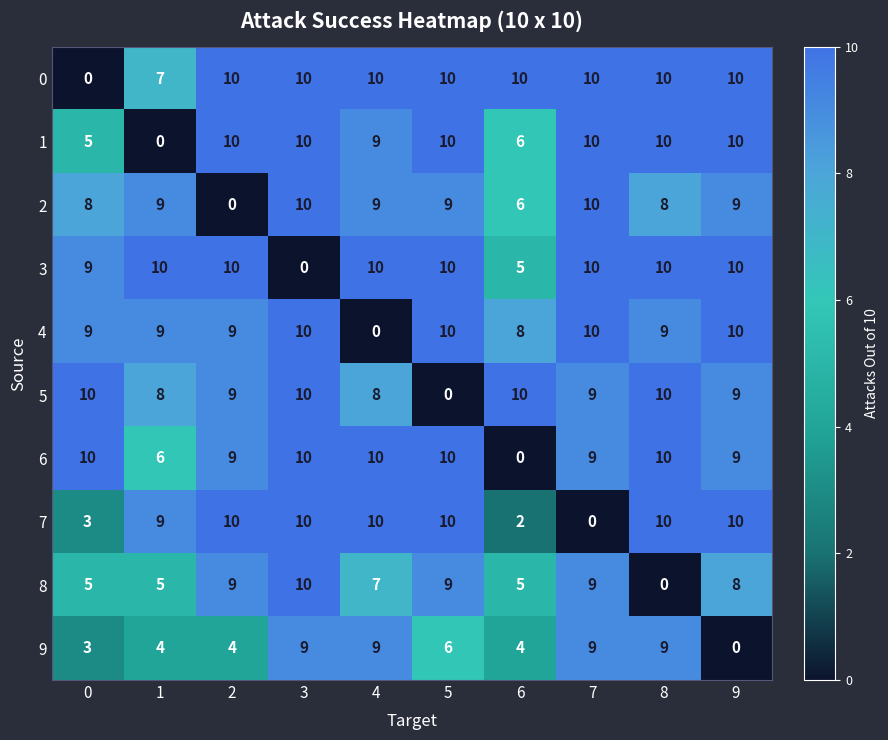

Is it true that 2 equals 9 at 9?

True